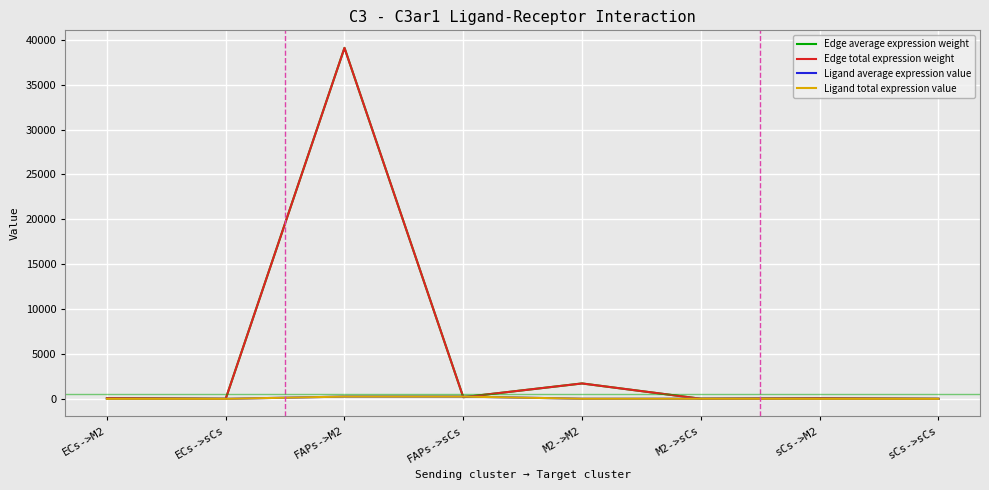

How many data points in Edge total expression weight are less than 72?

4